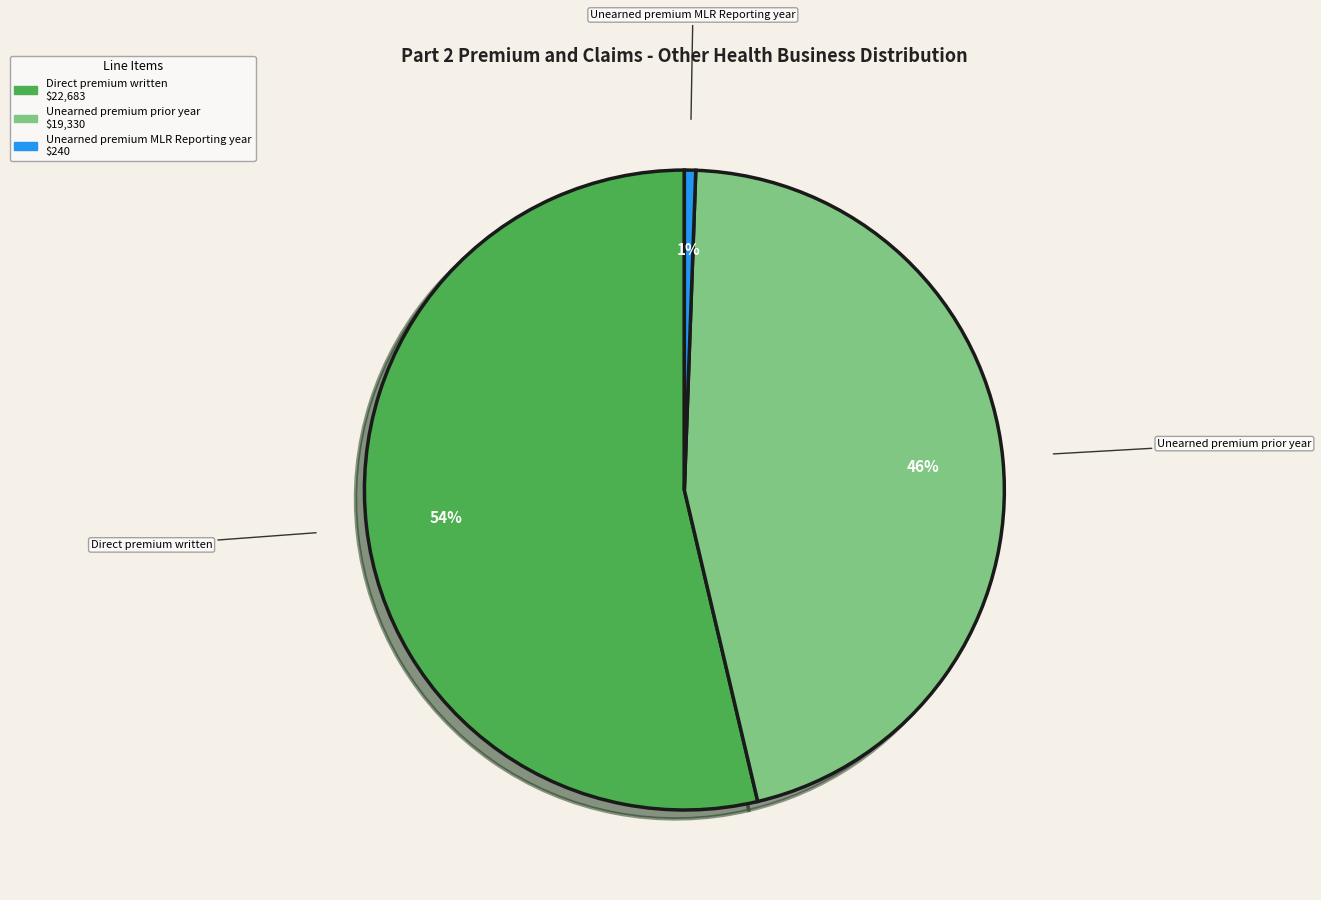

To the nearest percent, what is the average slice percentage?

33%